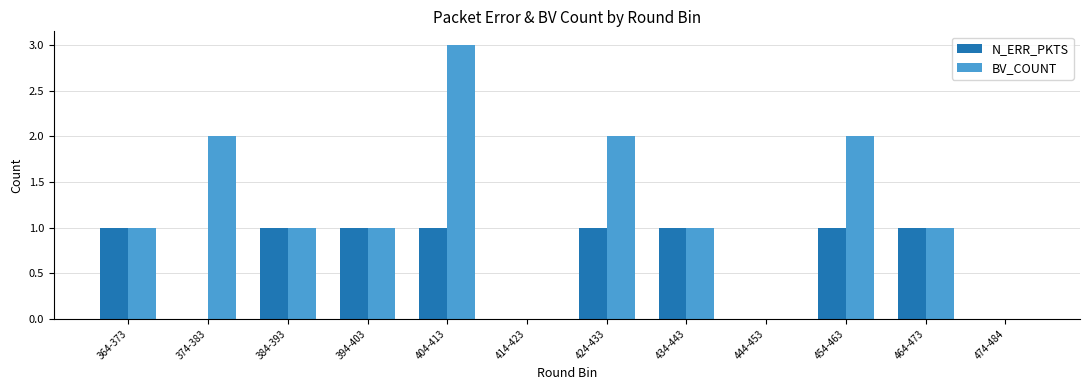

At which category is the sum across all series the highest?

404-413